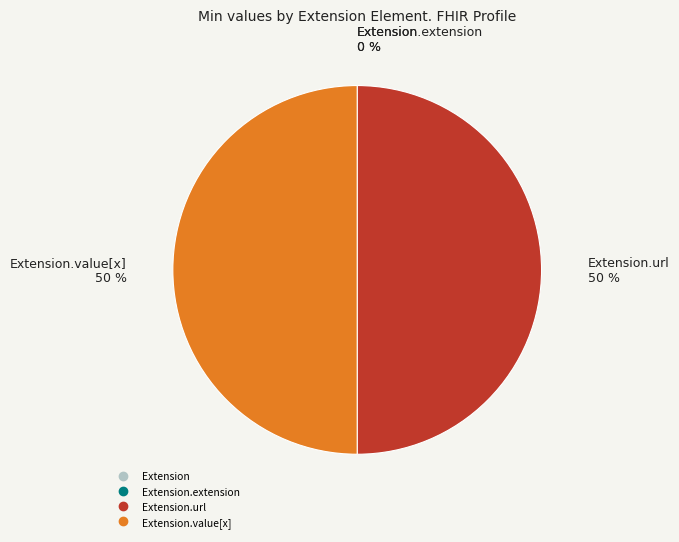

To the nearest percent, what is the difference between the largest and smallest slice percentages?

50%